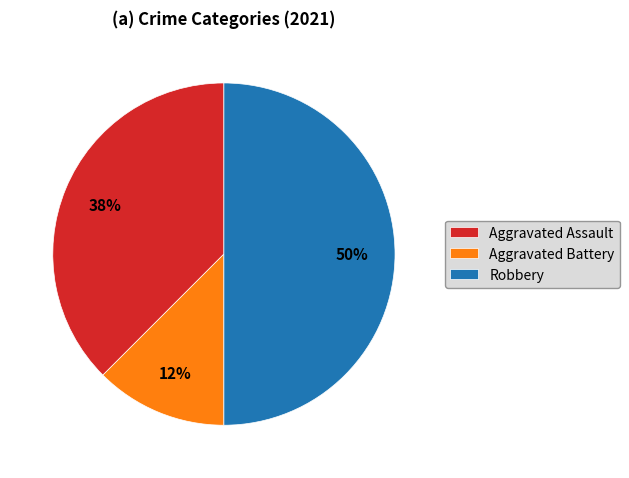

Which slice is the largest?

Robbery